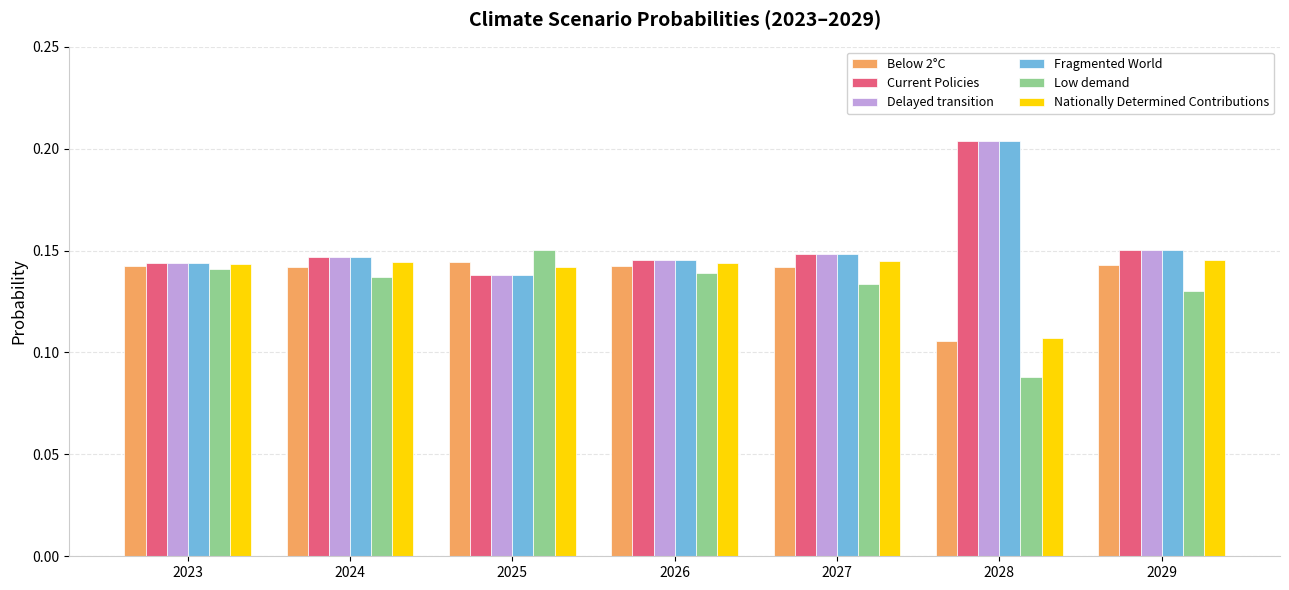

Is it true that Current Policies equals 0.2 at 2027?

False